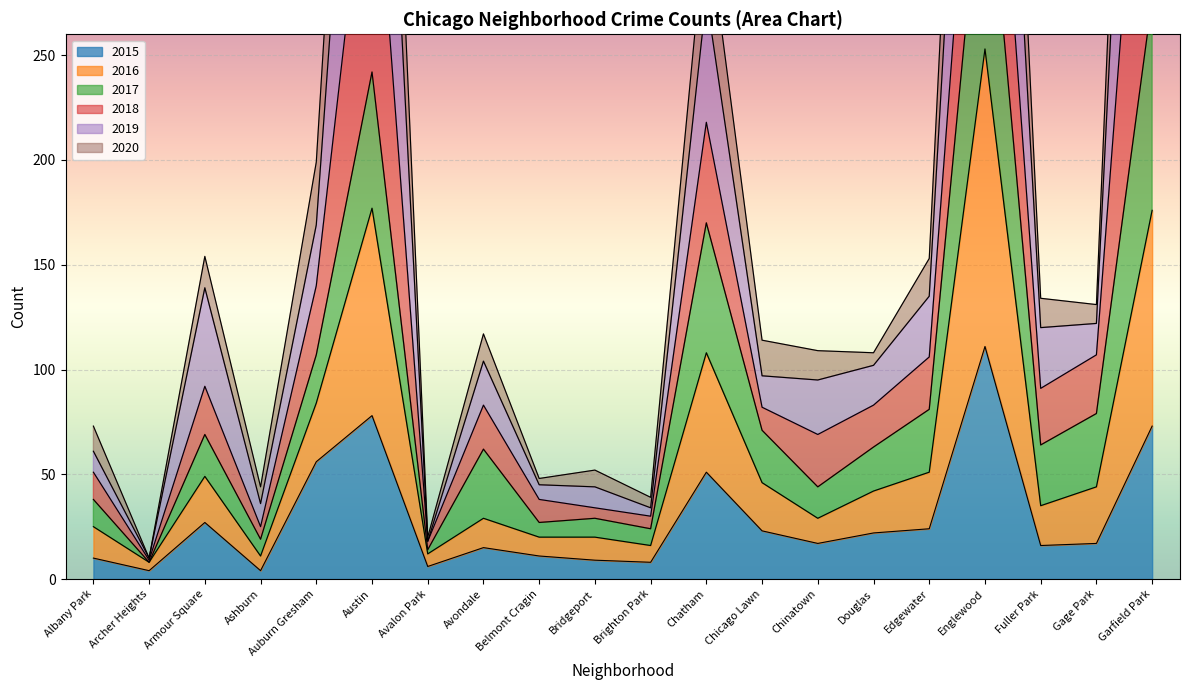

Which category has the highest value in the 2015 series?

Englewood